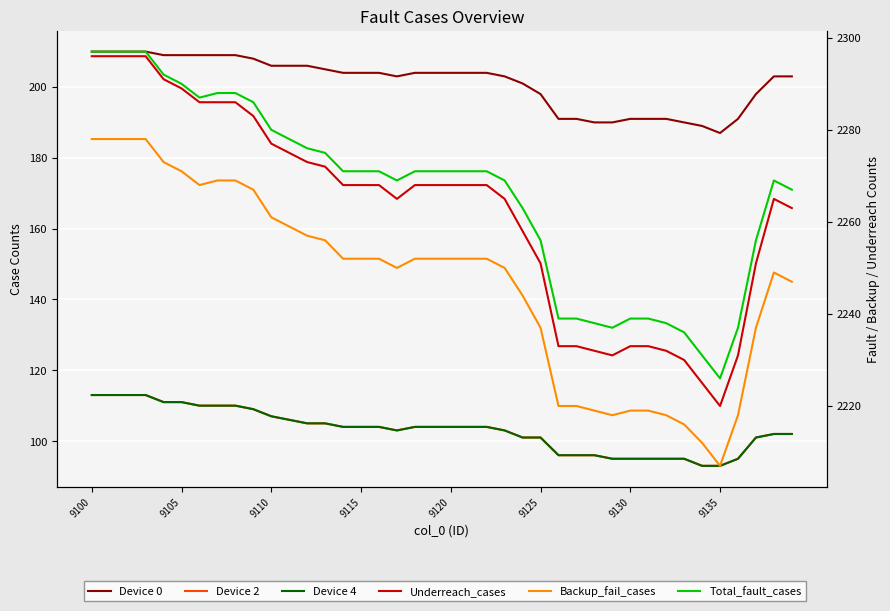

The Device 0 series shows 203 at 38. True or false?

True